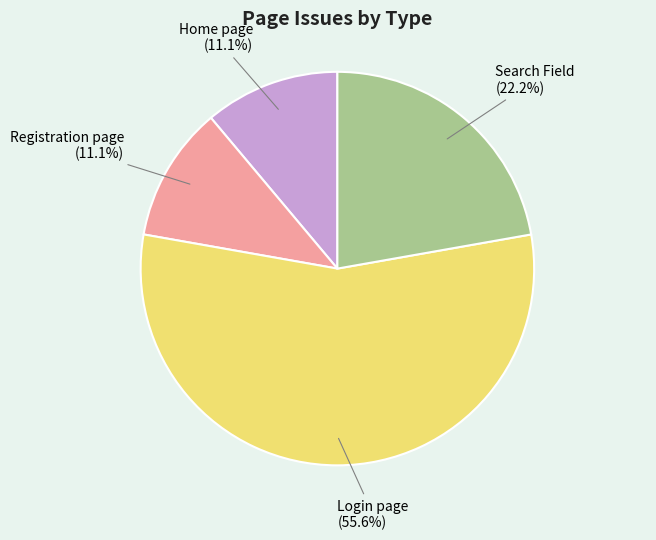

Combined, do Registration page and Home page account for over 50%?

No